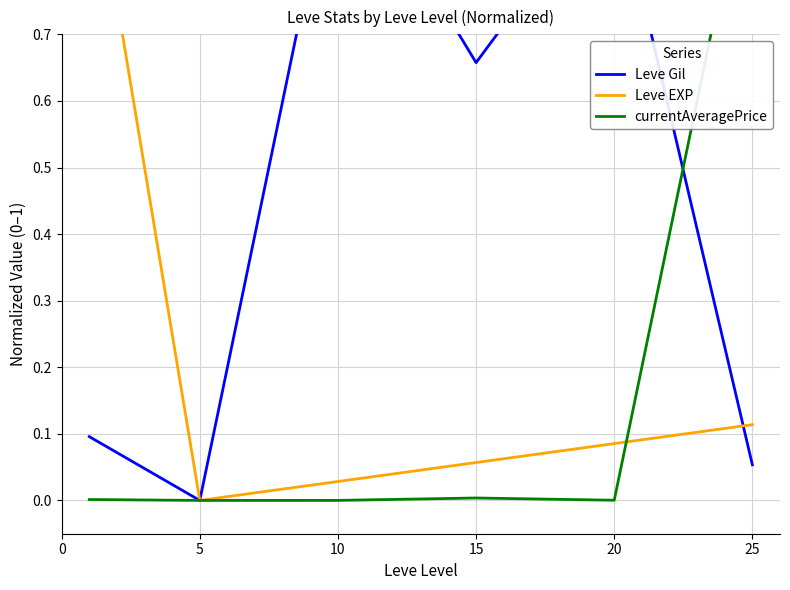

How many values in Leve EXP are above zero?

5